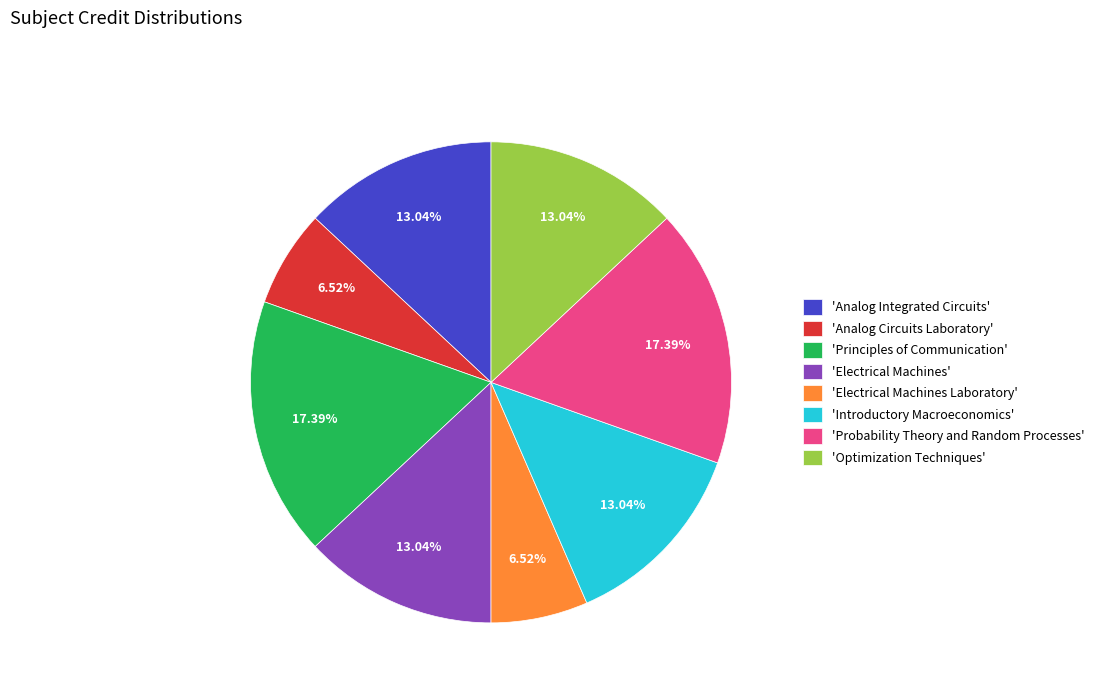

Is 'Optimization Techniques' the majority of the pie?

No